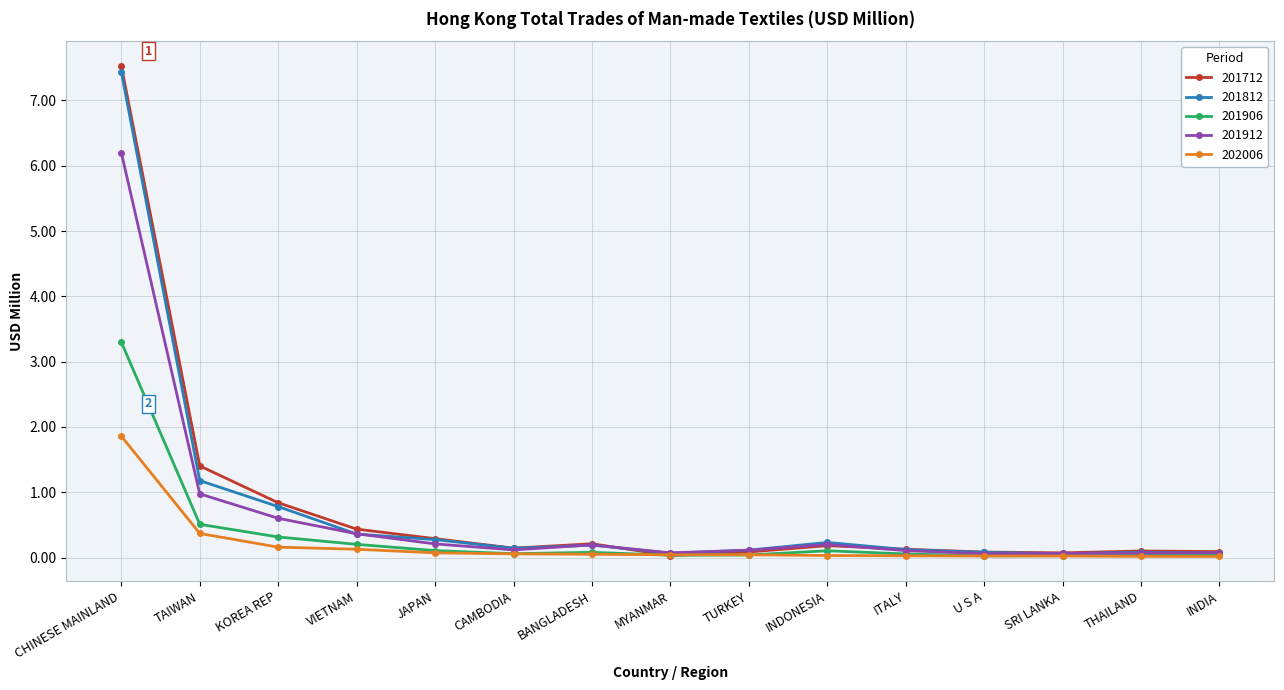

What is the maximum value shown in the chart?

7.5